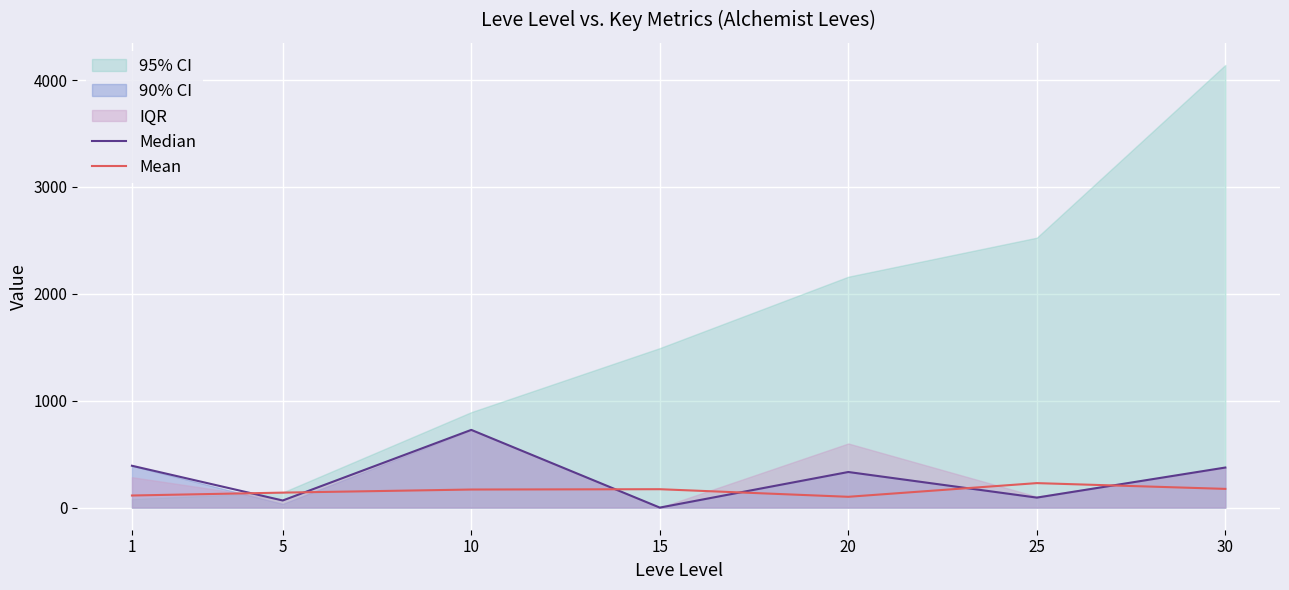

Which series has the largest total across all categories?

Median